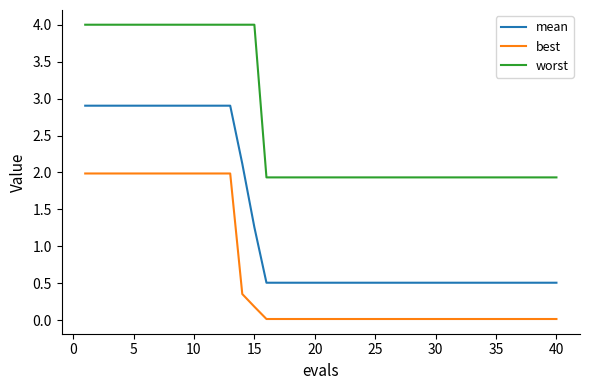

Which series has the largest range (max minus min)?

mean